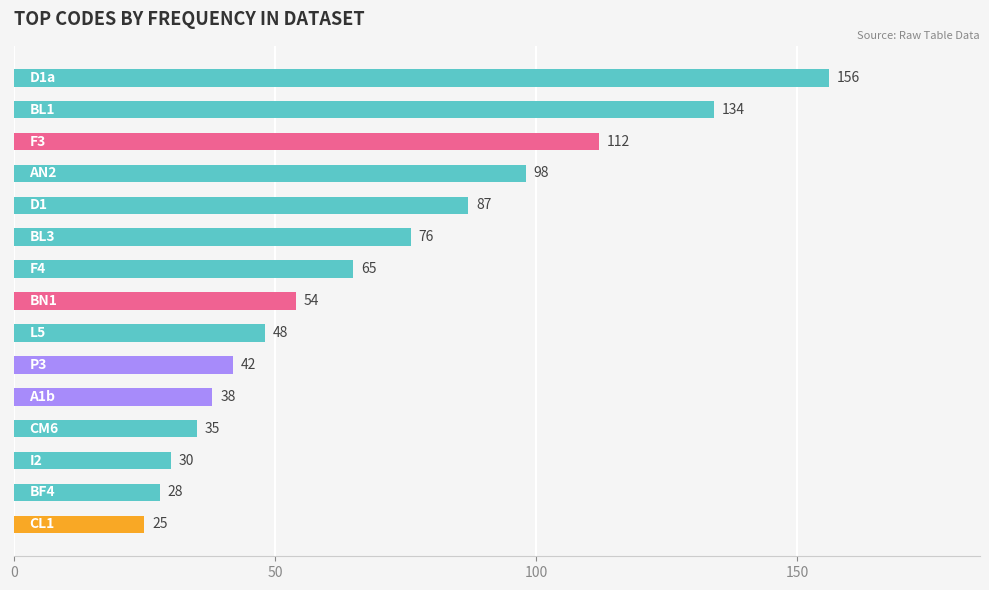

What is the greatest value displayed?

156